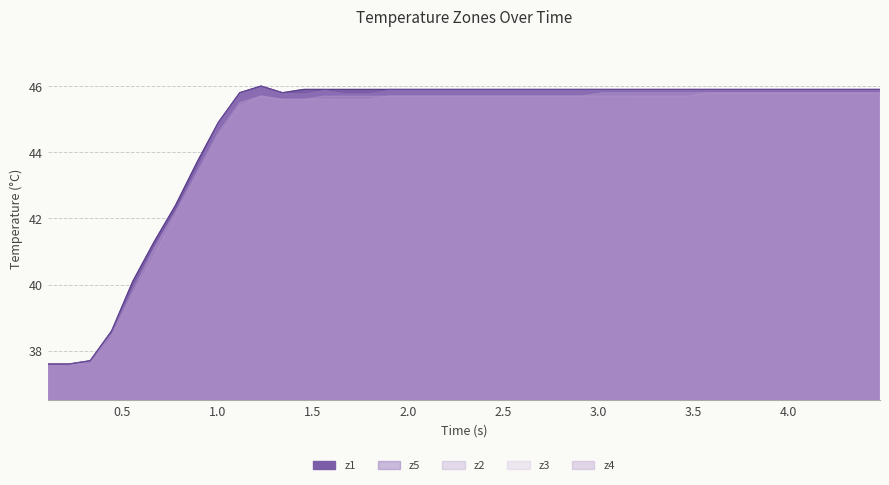

At which category does the chart reach its minimum across all series?

0.10963273048400879